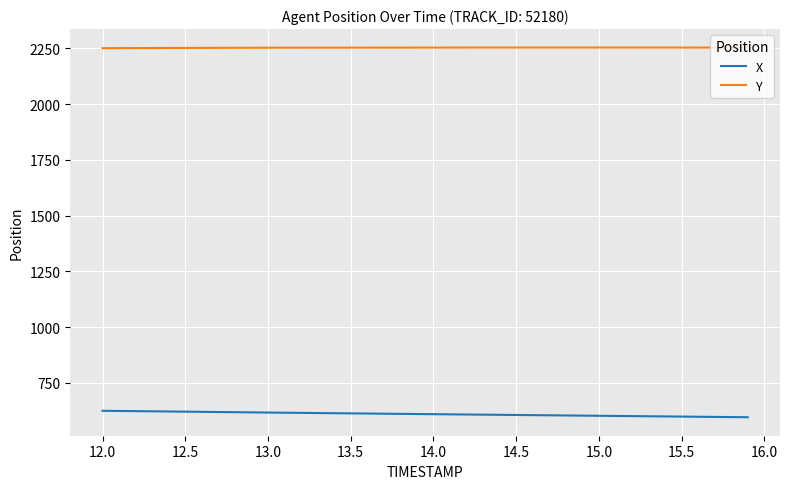

What is the lowest value of the X series?

595.3